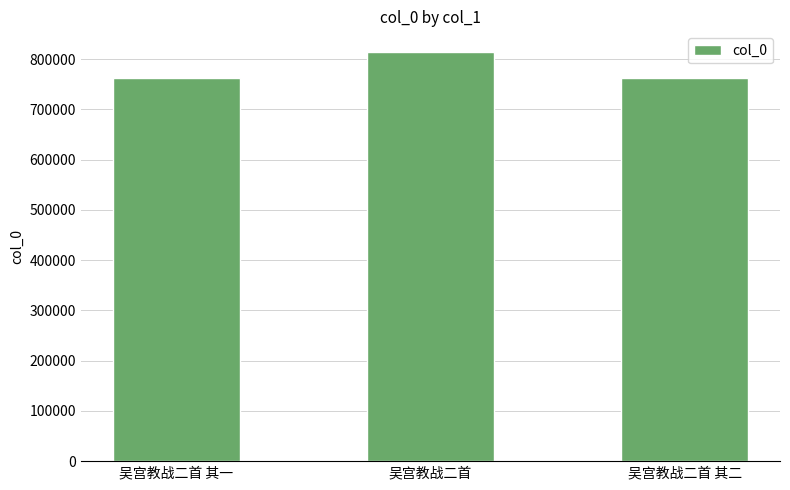

Approximately how many times larger is the value at 吴宫教战二首 其二 compared to 吴宫教战二首?

0.9